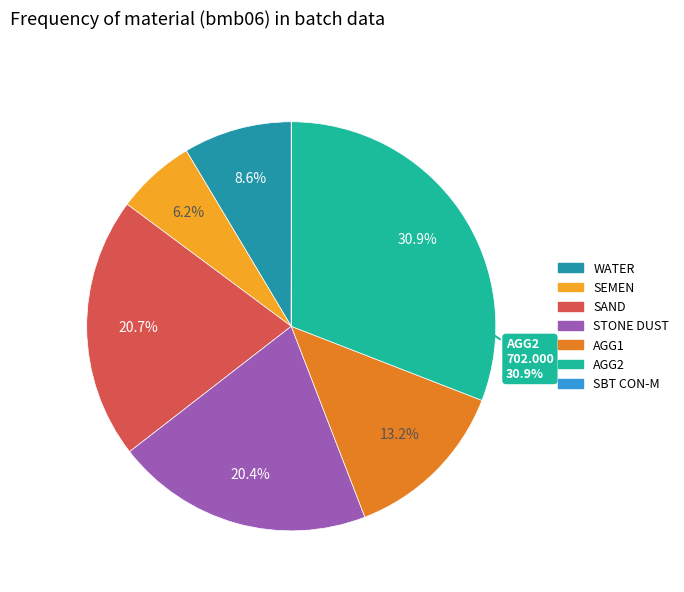

To the nearest percent, what percentage of the pie is STONE DUST?

20%